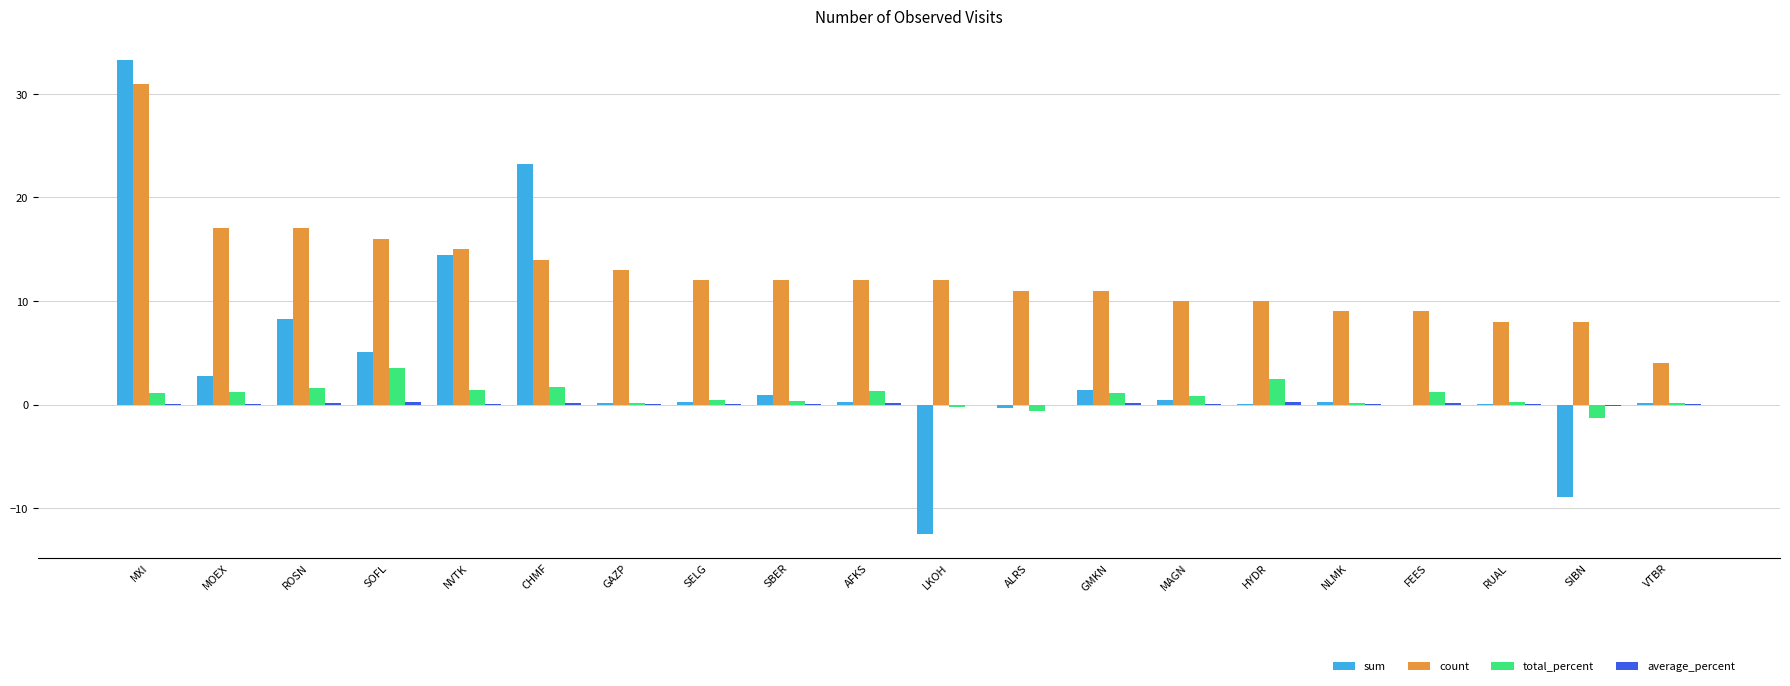

Are the bars grouped side by side (vs. stacked)?

Yes